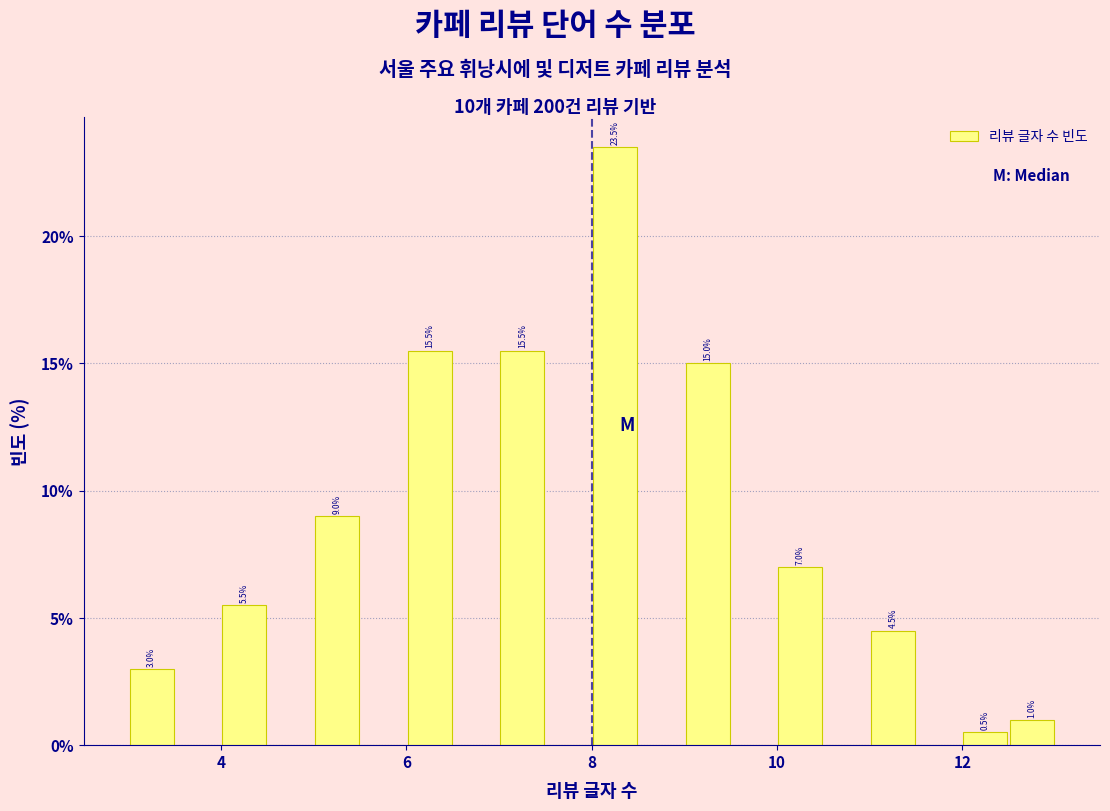

Around what value on the x-axis is the tallest bar? Give the approximate position of its centre, as read against the axis.

8.2